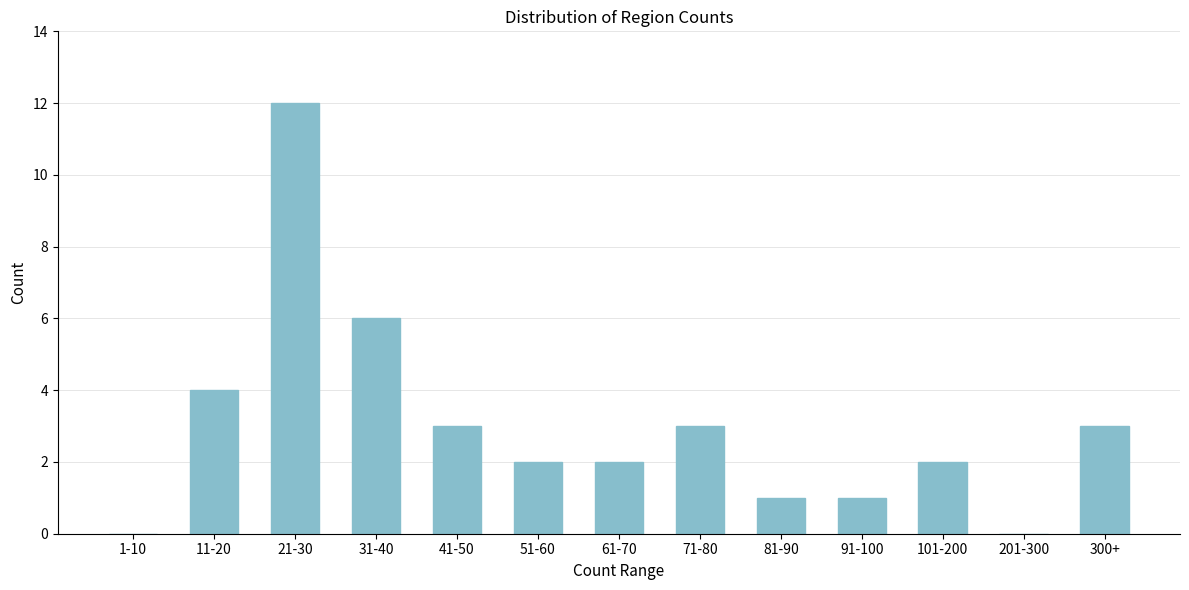

Reading left to right, extract all data points from this chart.

1-10=0	11-20=4	21-30=12	31-40=6	41-50=3	51-60=2	61-70=2	71-80=3	81-90=1	91-100=1	101-200=2	201-300=0	300+=3